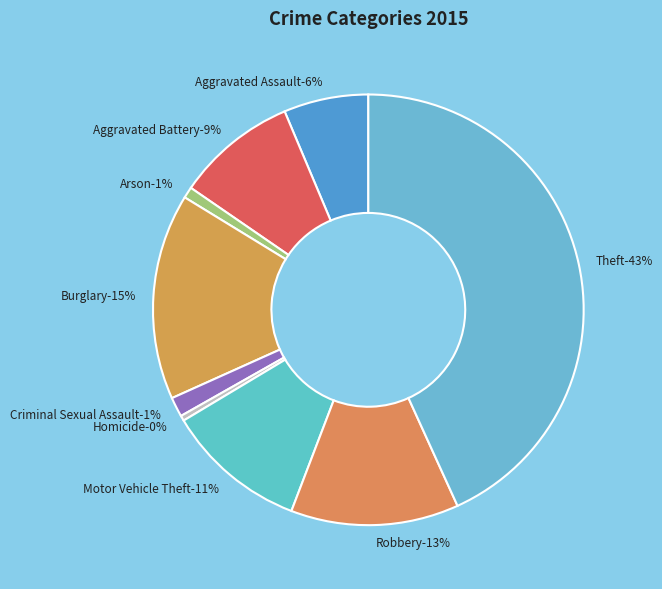

Count the number of slices in the pie.

9